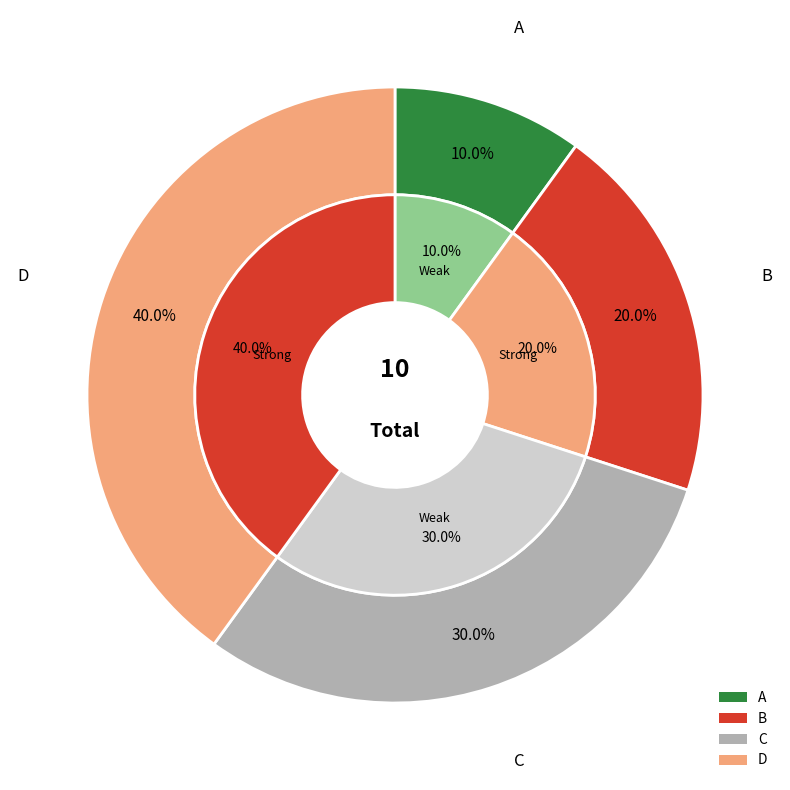

To the nearest percent, what portion does B represent?

20%